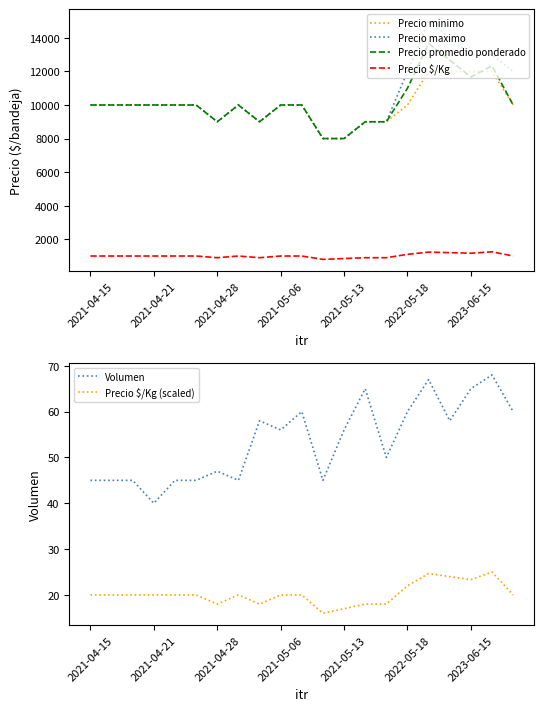

At which label does Precio minimo reach its peak?

16